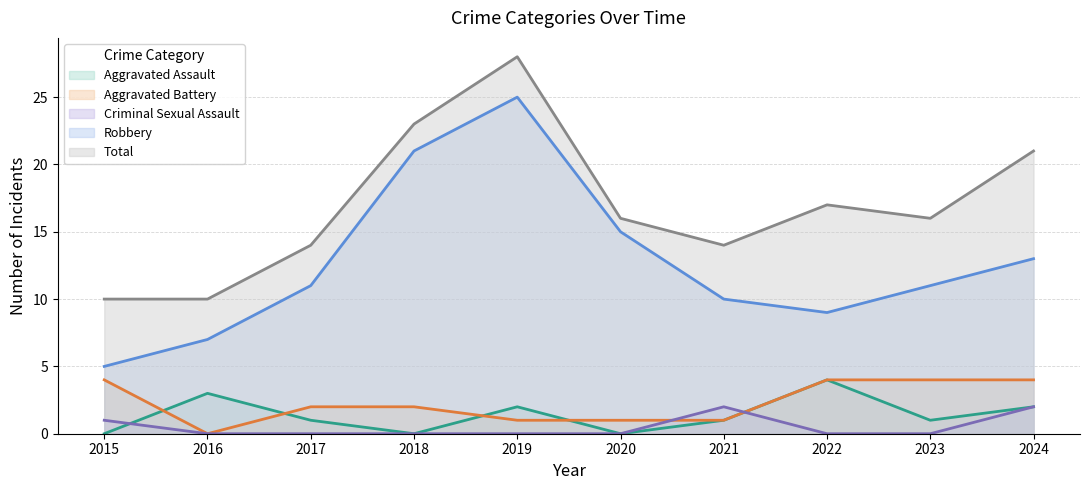

True or false: Aggravated Assault and Total cross at least once.

False